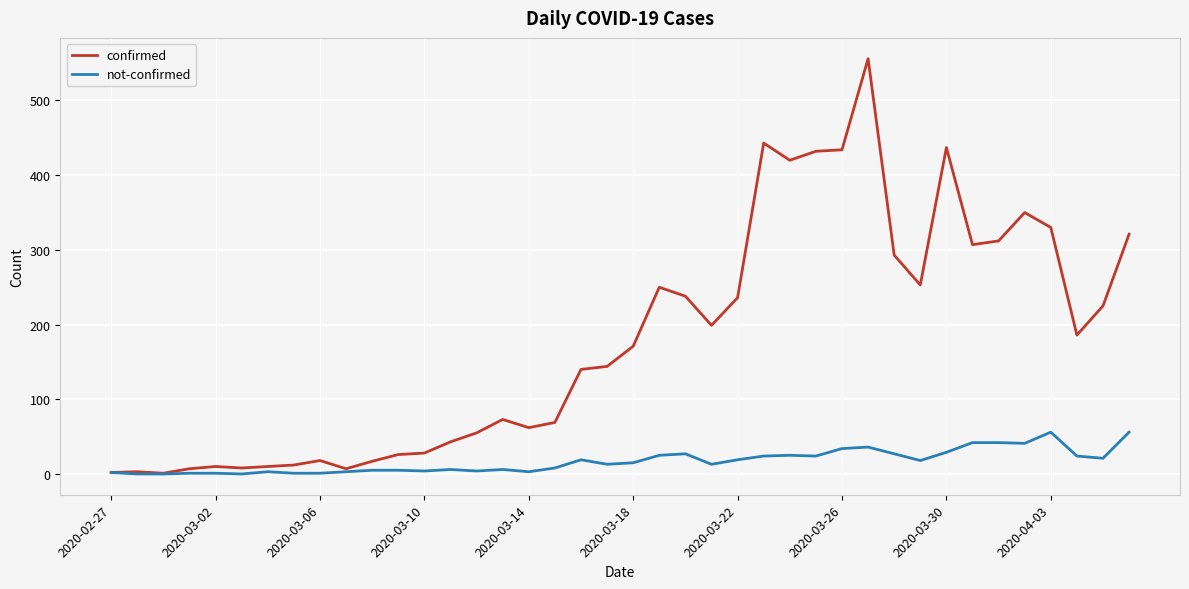

Which series has the largest total across all categories?

confirmed